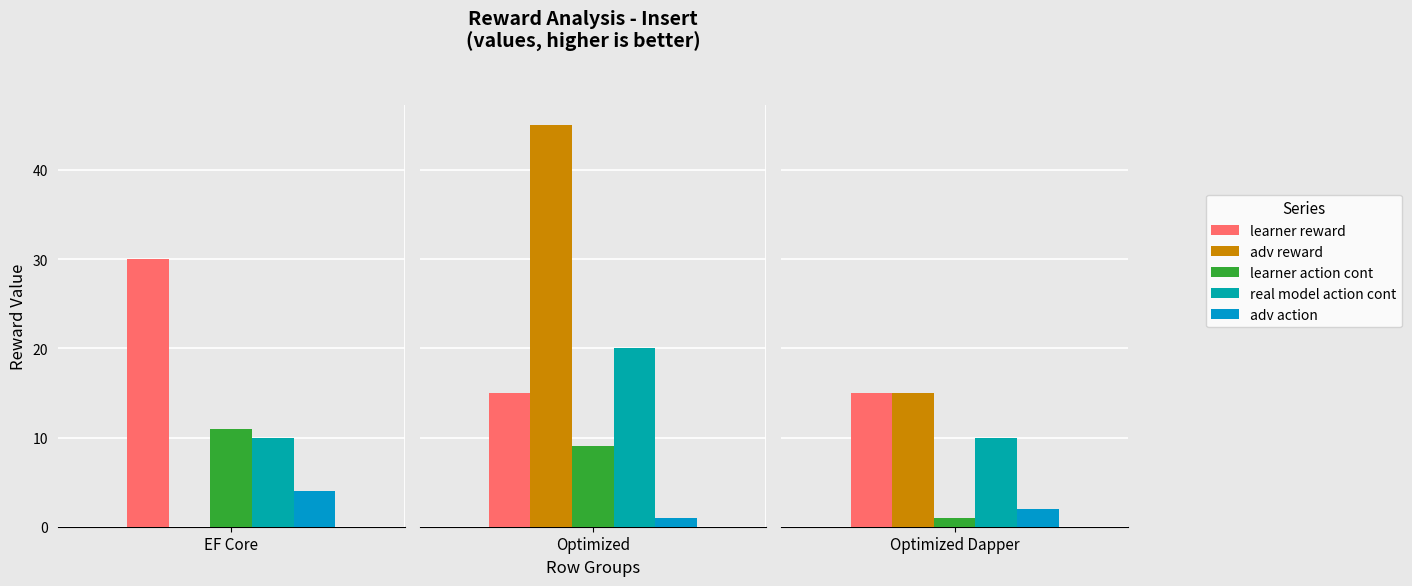

What is the maximum value for learner reward?

30